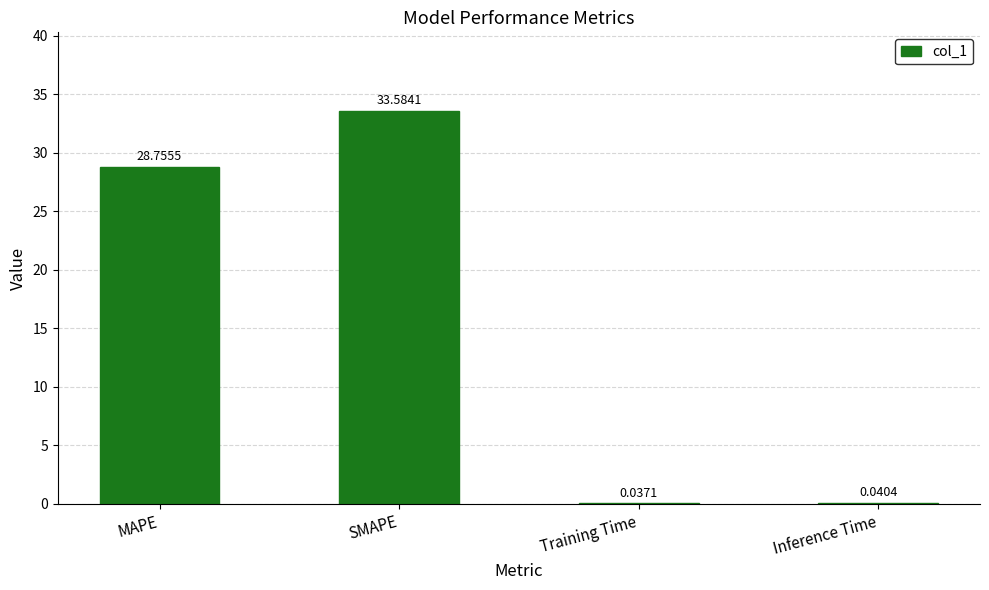

The value at SMAPE is 33.6. True or false?

True